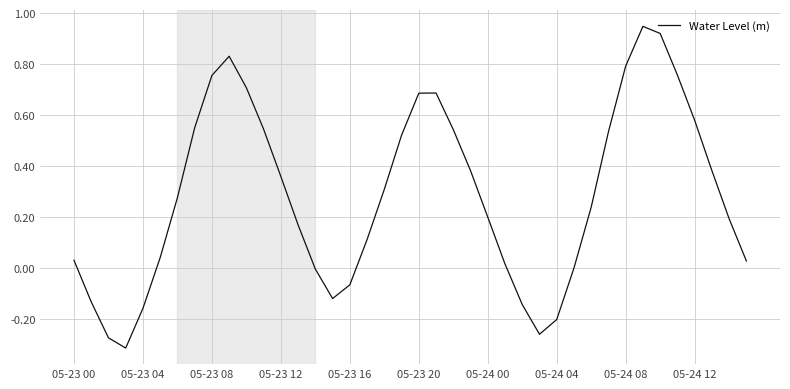

What is the difference between the maximum and minimum values?

1.3